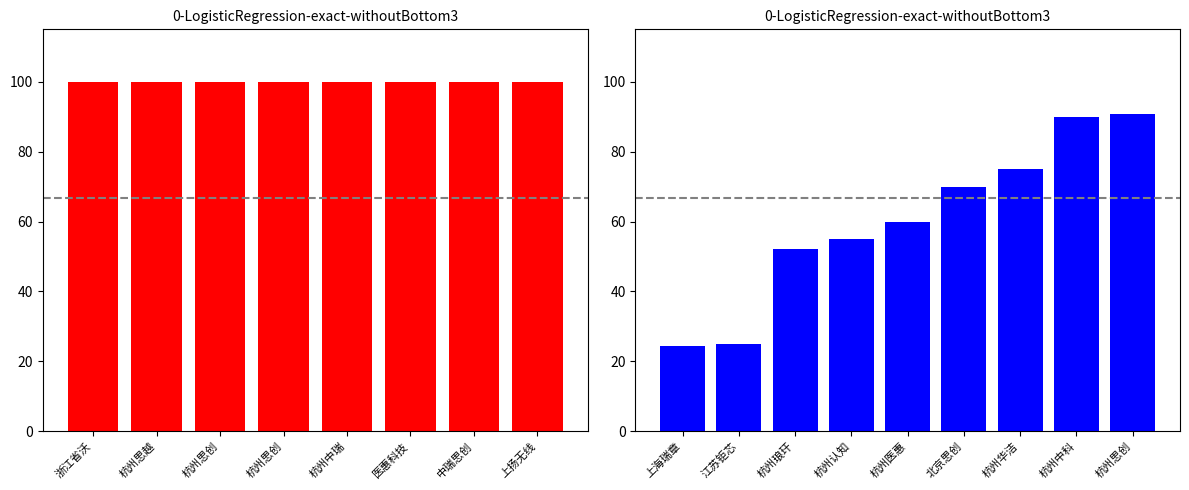

What is the value of the 9th bar from the left?

90.9